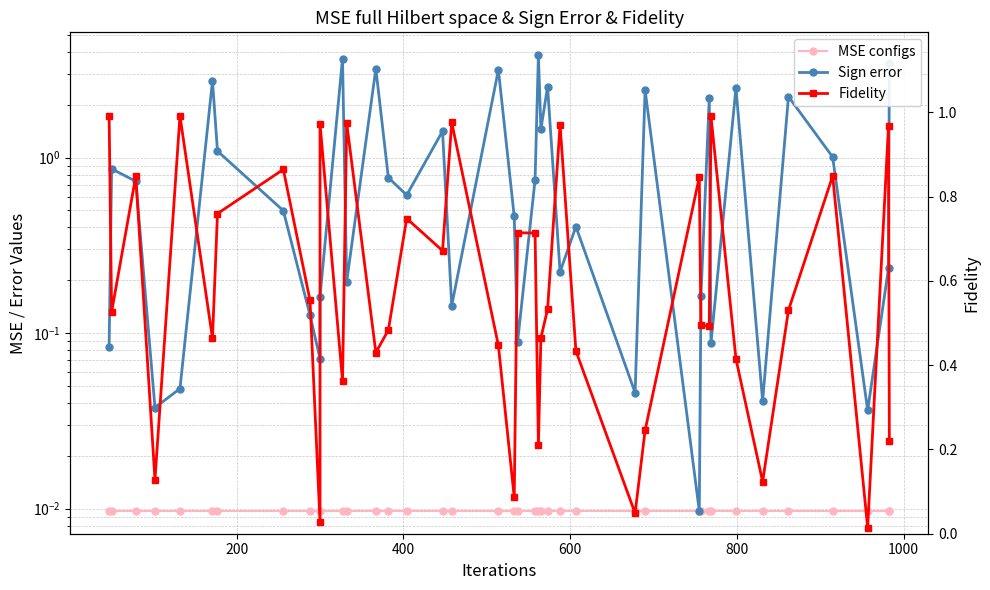

Reading left to right, what are all the values shown in this chart?

MSE configs: 0.0	0.0	0.0	0.0	0.0	0.0	0.0	0.0	0.0	0.0	0.0	0.0	0.0	0.0	0.0	0.0	0.0	0.0	0.0	0.0	0.0	0.0	0.0	0.0	0.0	0.0	0.0	0.0	0.0	0.0	0.0	0.0	0.0	0.0	0.0	0.0	0.0	0.0	0.0	0.0
Sign error: 0.1	0.9	0.7	0.0	0.0	2.7	1.1	0.5	0.1	0.1	0.2	3.7	0.2	3.2	0.8	0.6	1.4	0.1	3.2	0.5	0.1	0.7	3.8	1.5	2.5	0.2	0.4	0.0	2.4	0.0	0.2	2.2	0.1	2.5	0.0	2.2	1.0	0.0	0.2	3.4
Fidelity: 1.0	0.5	0.8	0.1	1.0	0.5	0.8	0.9	0.6	0.0	1.0	0.4	1.0	0.4	0.5	0.7	0.7	1.0	0.4	0.1	0.7	0.7	0.2	0.5	0.5	1.0	0.4	0.0	0.2	0.8	0.5	0.5	1.0	0.4	0.1	0.5	0.8	0.0	1.0	0.2